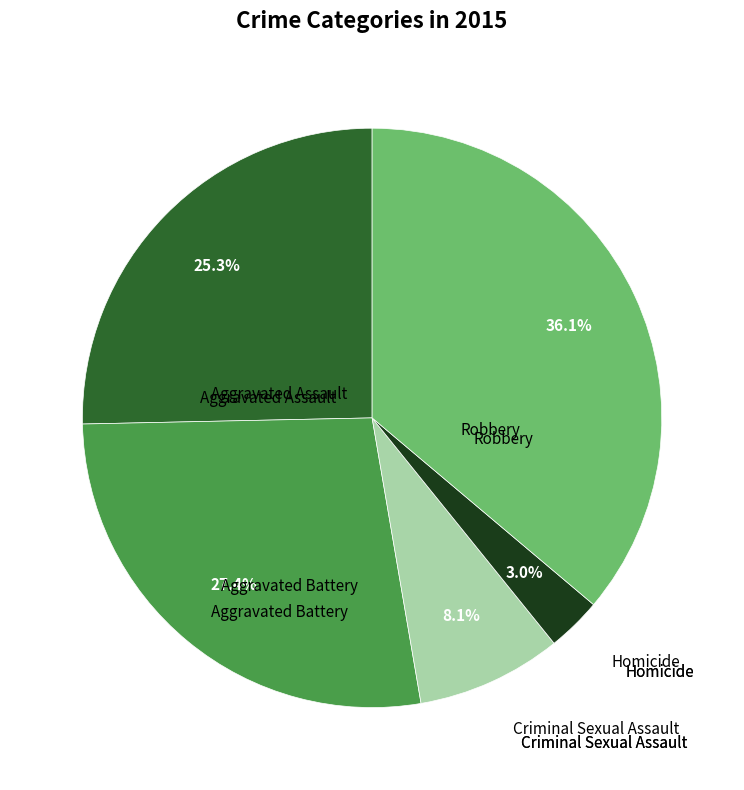

Is there any slice that represents more than half of the pie?

No